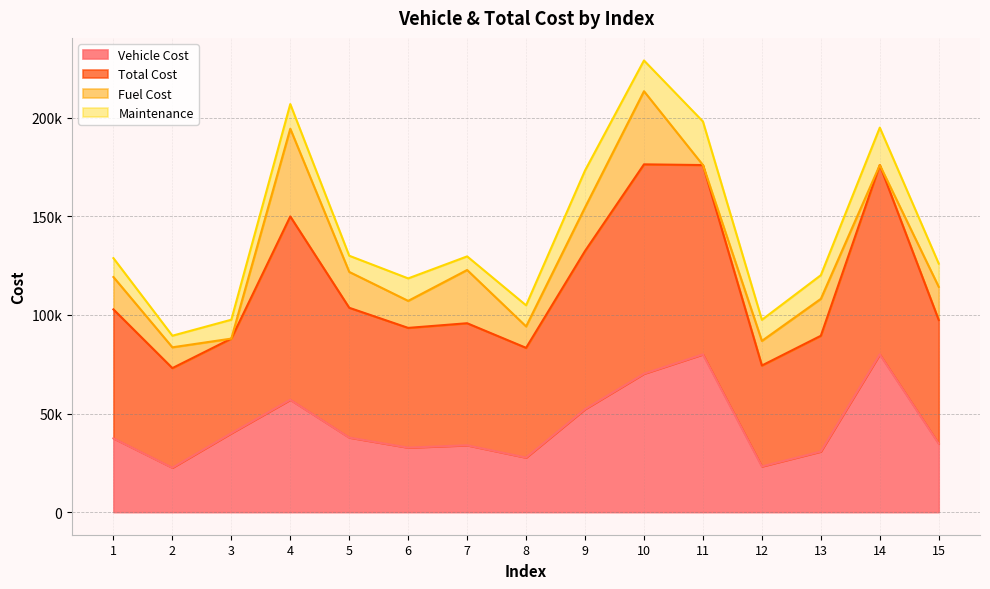

What is the greatest value displayed?

229040.0